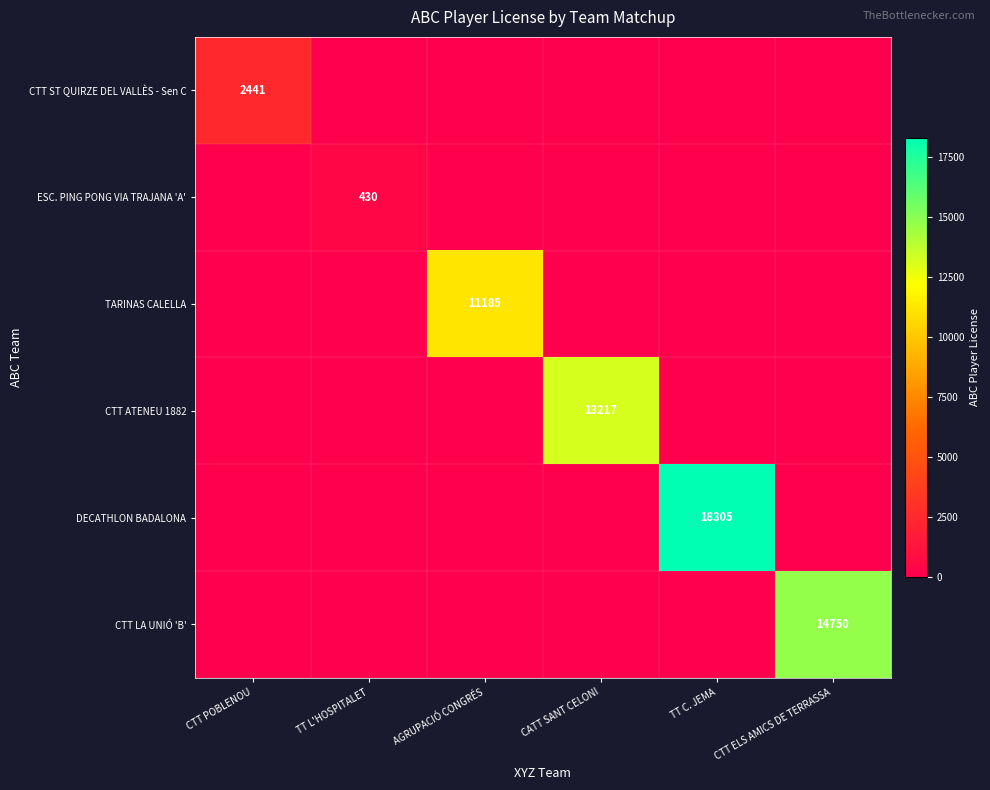

Is it true that DECATHLON BADALONA equals 18305 at TT C. JEMA?

True